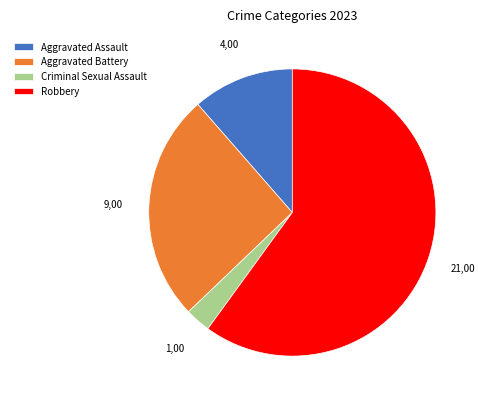

How many slices are in this pie chart?

4